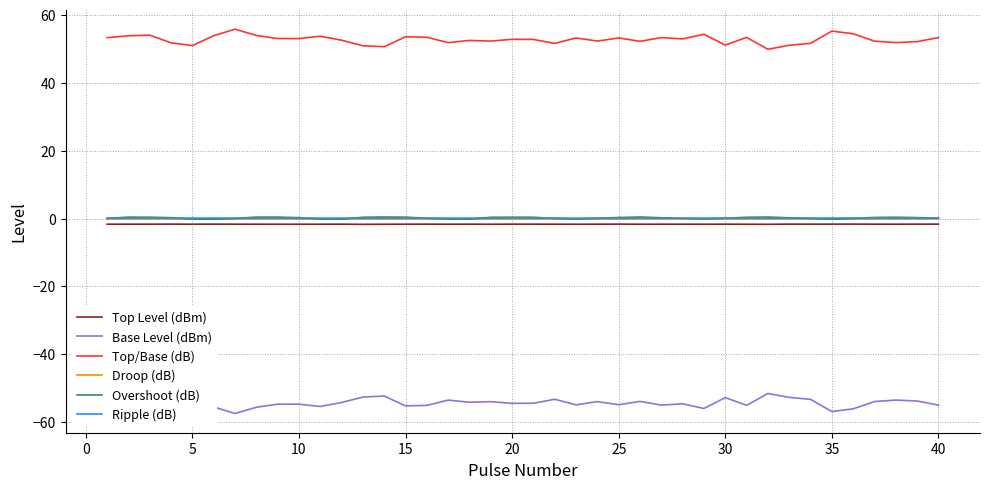

True or false: Top/Base (dB) and Ripple (dB) intersect in this chart.

False